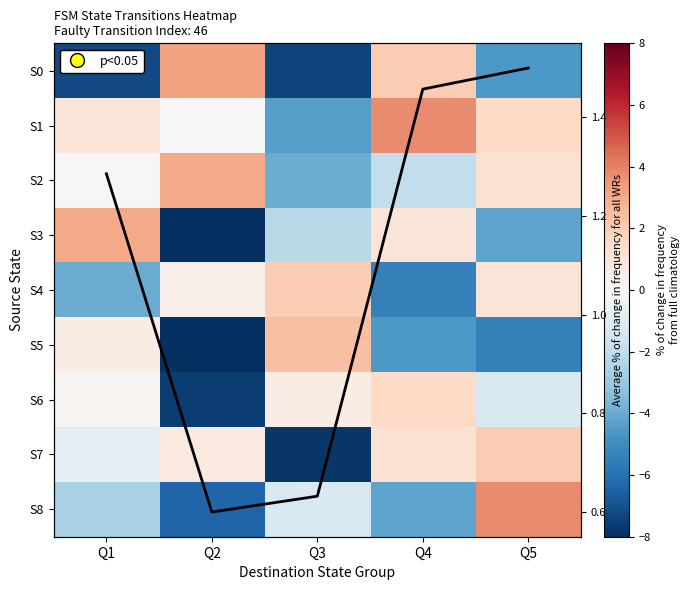

How many positive values does the S5 series have?

2